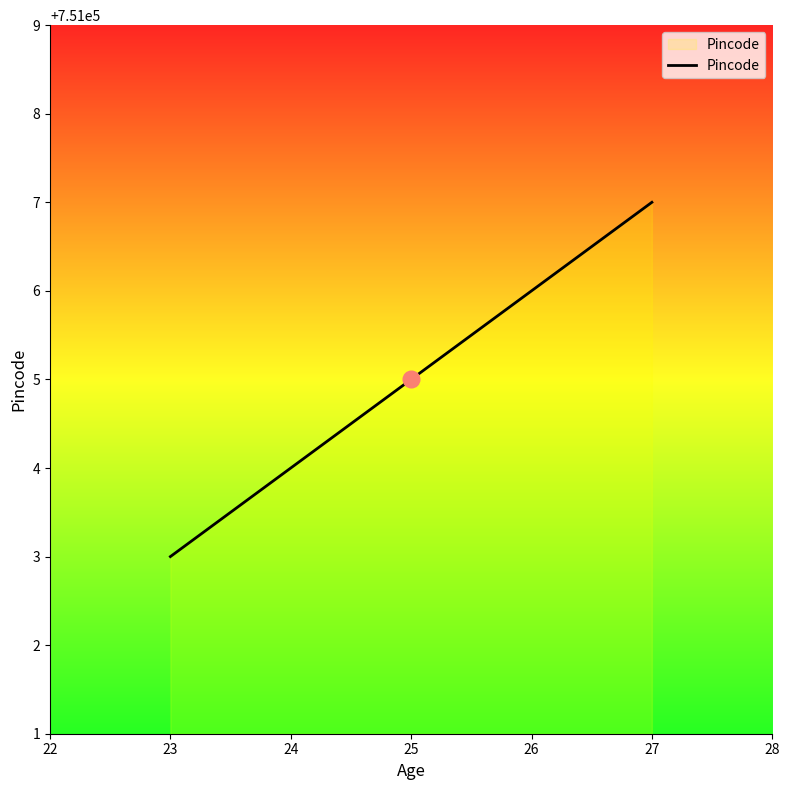

What is the difference between the second highest and minimum values?

3